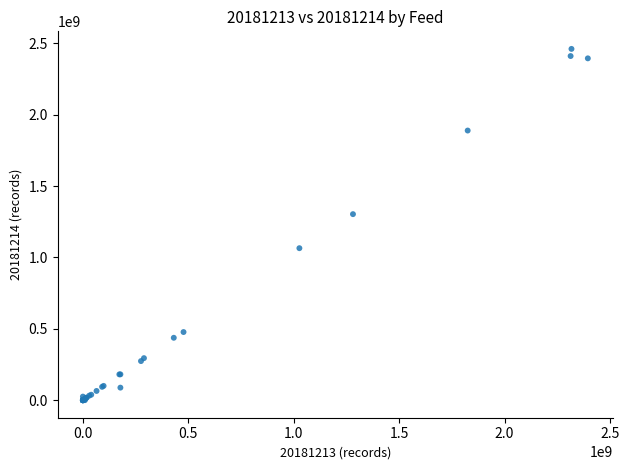

What Y value in the scatter plot is closest to 1230874009?

1303620782